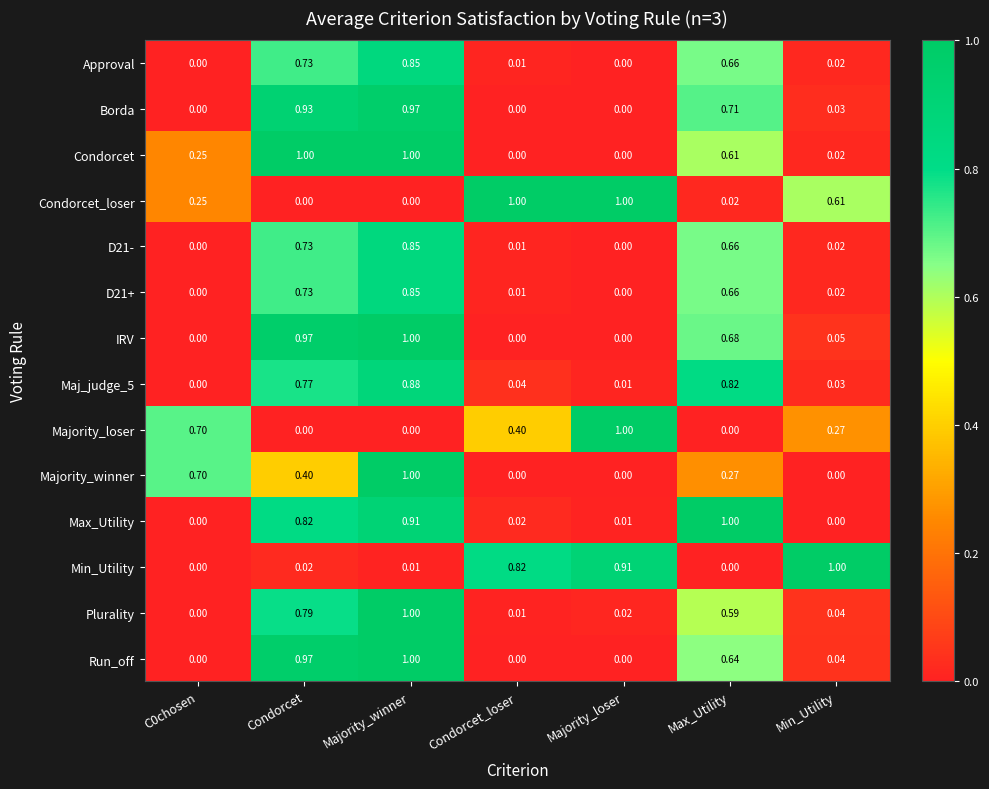

At which label does Majority_winner reach its peak?

Majority_winner